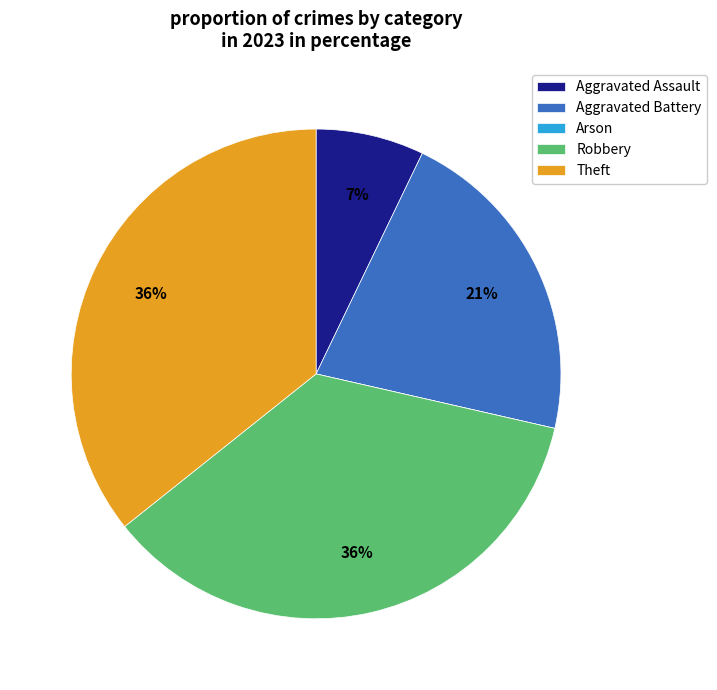

Is the sum of Robbery and Theft greater than half?

Yes